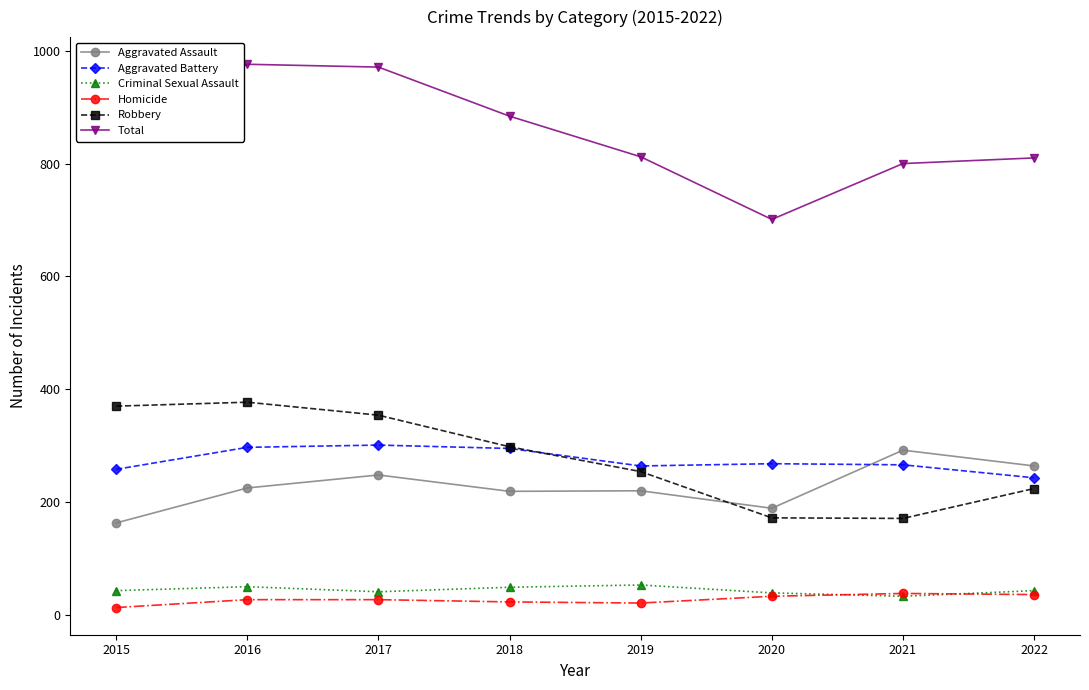

What is the sum of all Aggravated Battery values?

2192